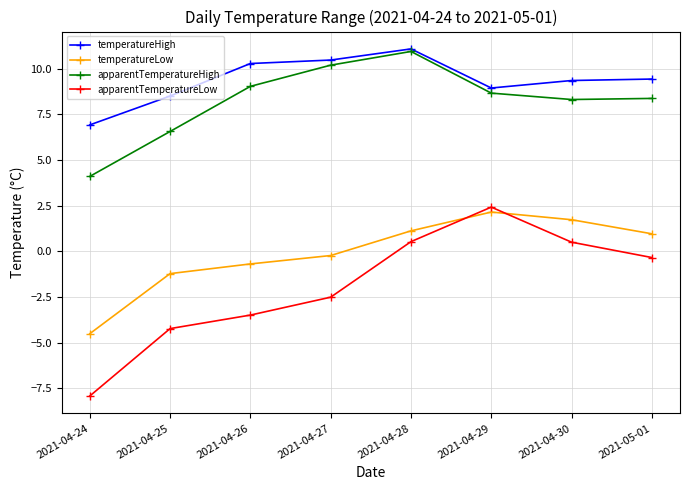

How many positive values does the apparentTemperatureLow series have?

3